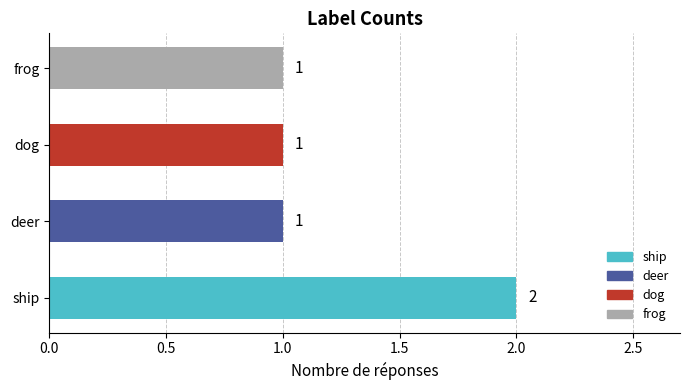

What is the sum of all values?

5